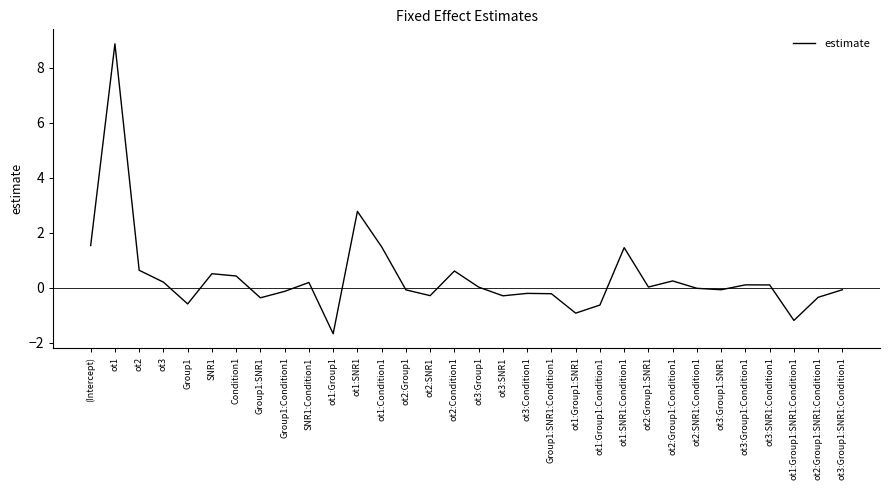

At which label is the value closest to 3?

ot1:SNR1